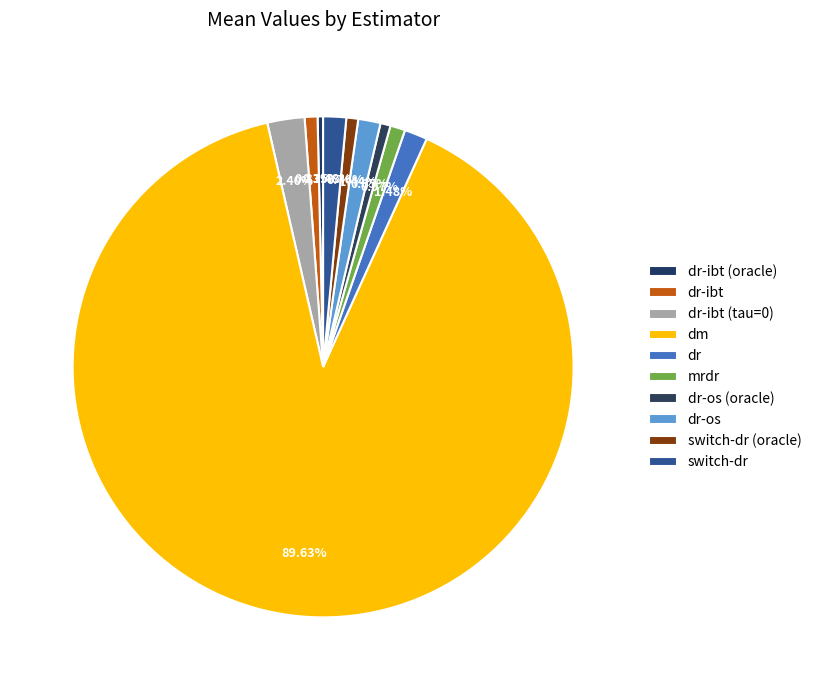

How many slices are in this pie chart?

10